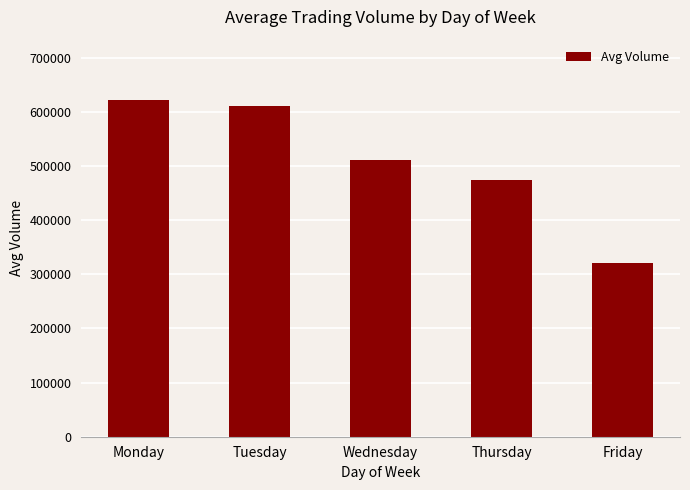

How many values are below 512006?

2